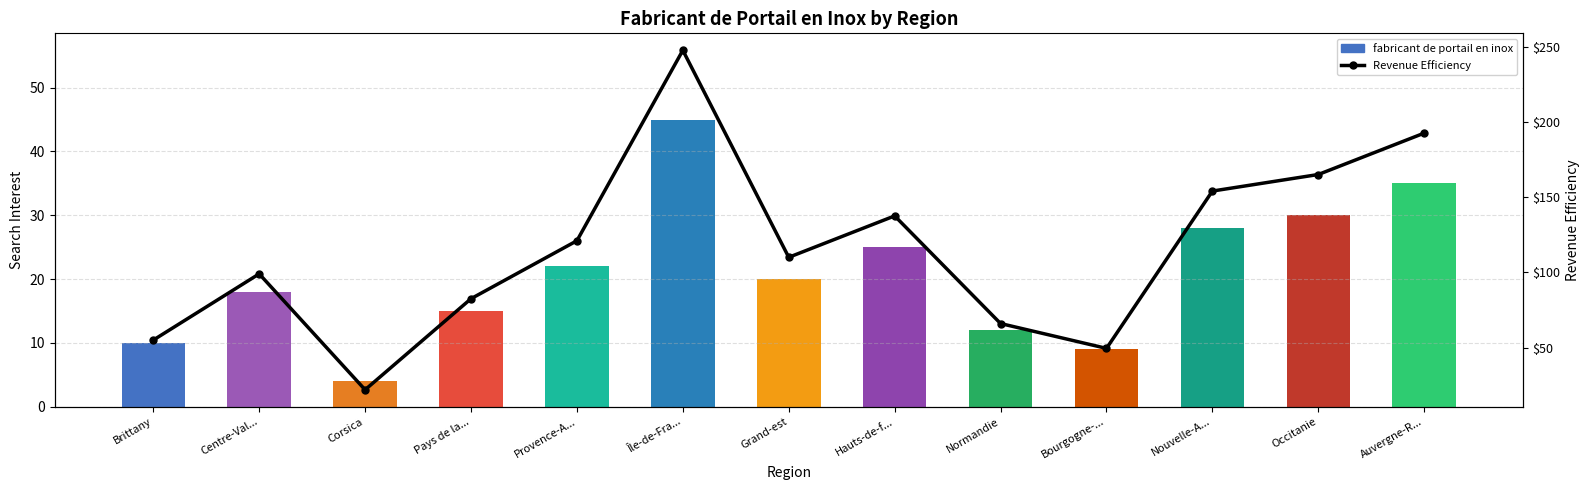

What is the difference between the maximum and second lowest values in the fabricant de portail en inox series?

36.0